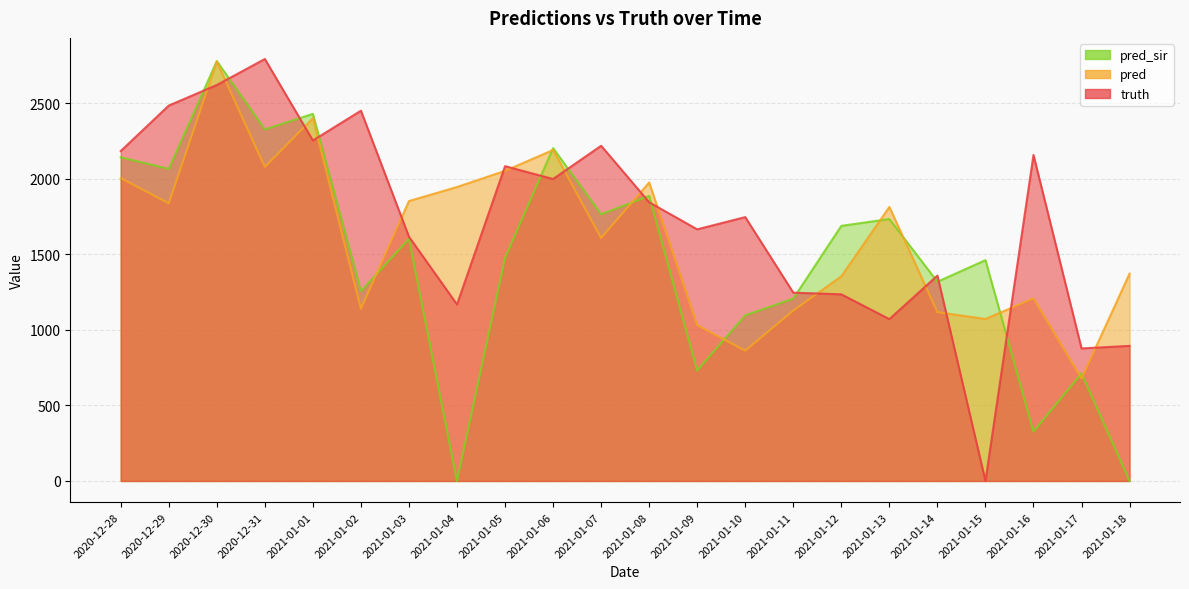

Reading left to right, what are all the values shown in this chart?

truth: 2020-12-28=2183.0	2020-12-29=2484.0	2020-12-30=2620.0	2020-12-31=2792.0	2021-01-01=2253.0	2021-01-02=2450.0	2021-01-03=1616.0	2021-01-04=1168.0	2021-01-05=2083.0	2021-01-06=1998.0	2021-01-07=2218.0	2021-01-08=1844.0	2021-01-09=1665.0	2021-01-10=1746.0	2021-01-11=1246.0	2021-01-12=1235.0	2021-01-13=1071.0	2021-01-14=1359.0	2021-01-15=0.0	2021-01-16=2157.0	2021-01-17=877.0	2021-01-18=894.0
pred: 2020-12-28=2003.8	2020-12-29=1837.0	2020-12-30=2775.0	2020-12-31=2078.0	2021-01-01=2400.0	2021-01-02=1140.0	2021-01-03=1852.0	2021-01-04=1945.0	2021-01-05=2052.0	2021-01-06=2190.0	2021-01-07=1608.0	2021-01-08=1975.0	2021-01-09=1031.0	2021-01-10=862.0	2021-01-11=1127.5	2021-01-12=1354.0	2021-01-13=1813.0	2021-01-14=1117.0	2021-01-15=1072.0	2021-01-16=1208.0	2021-01-17=678.0	2021-01-18=1372.0
pred_sir: 2020-12-28=2141.9	2020-12-29=2065.0	2020-12-30=2778.0	2020-12-31=2326.0	2021-01-01=2429.0	2021-01-02=1256.0	2021-01-03=1602.0	2021-01-04=0.0	2021-01-05=1476.0	2021-01-06=2202.0	2021-01-07=1765.0	2021-01-08=1886.0	2021-01-09=731.0	2021-01-10=1096.0	2021-01-11=1206.8	2021-01-12=1688.0	2021-01-13=1733.0	2021-01-14=1318.0	2021-01-15=1461.0	2021-01-16=327.0	2021-01-17=712.0	2021-01-18=0.0